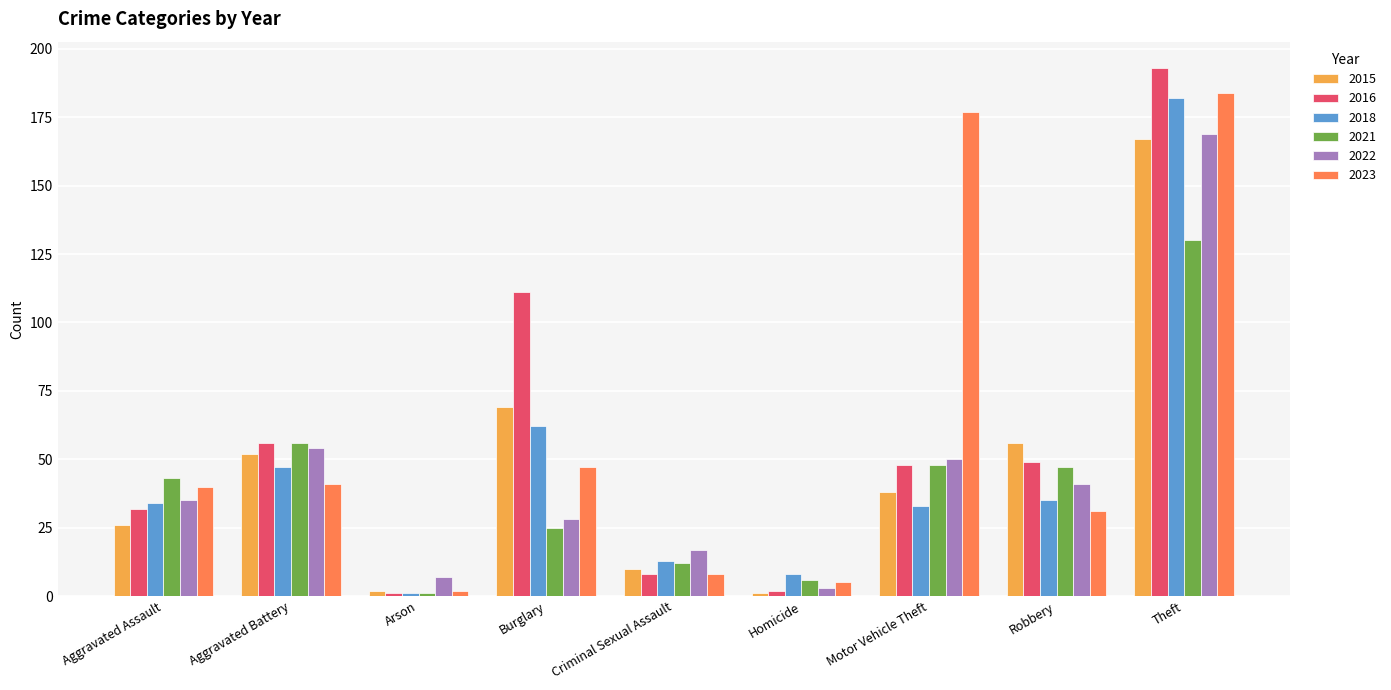

Is it true that 2018 equals 55 at Motor Vehicle Theft?

False